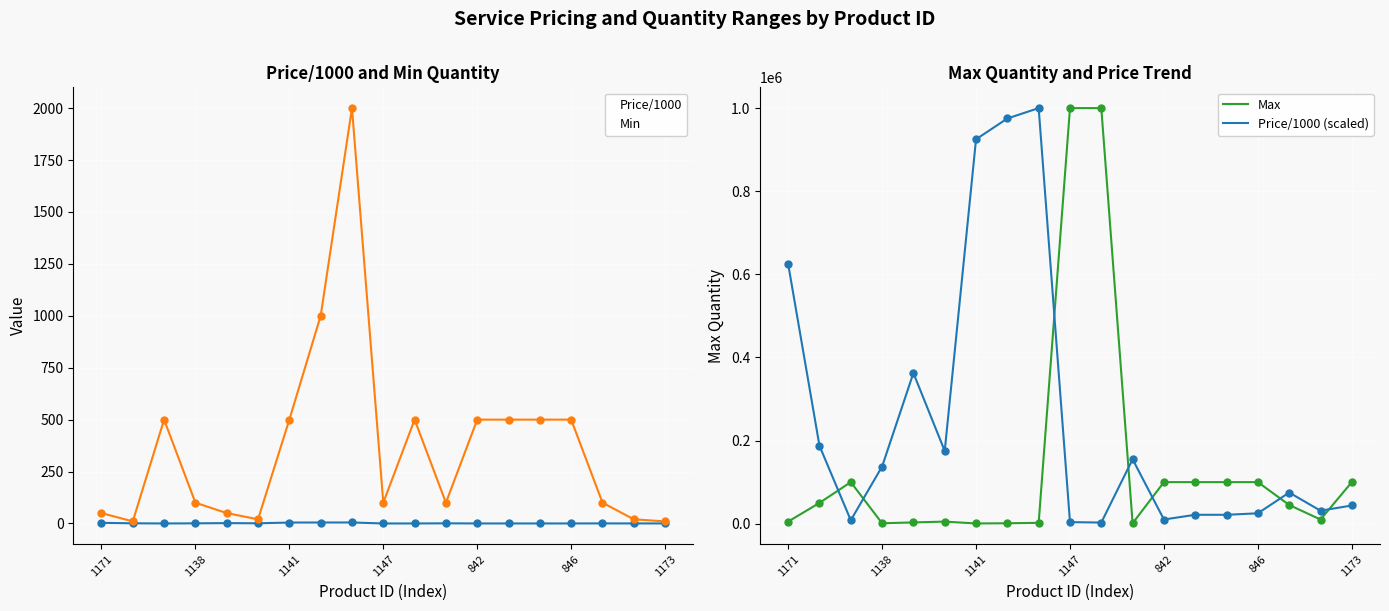

At which category is the sum across all series the highest?

8